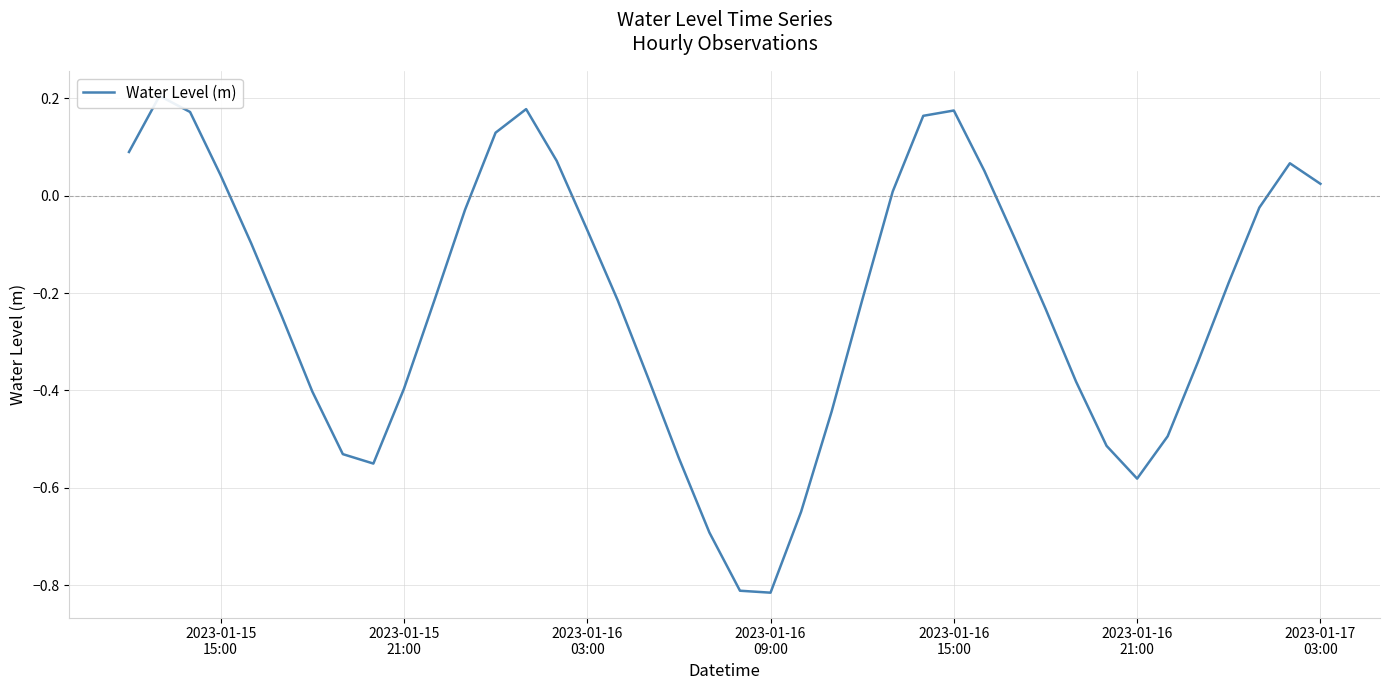

How many values are above zero?

13